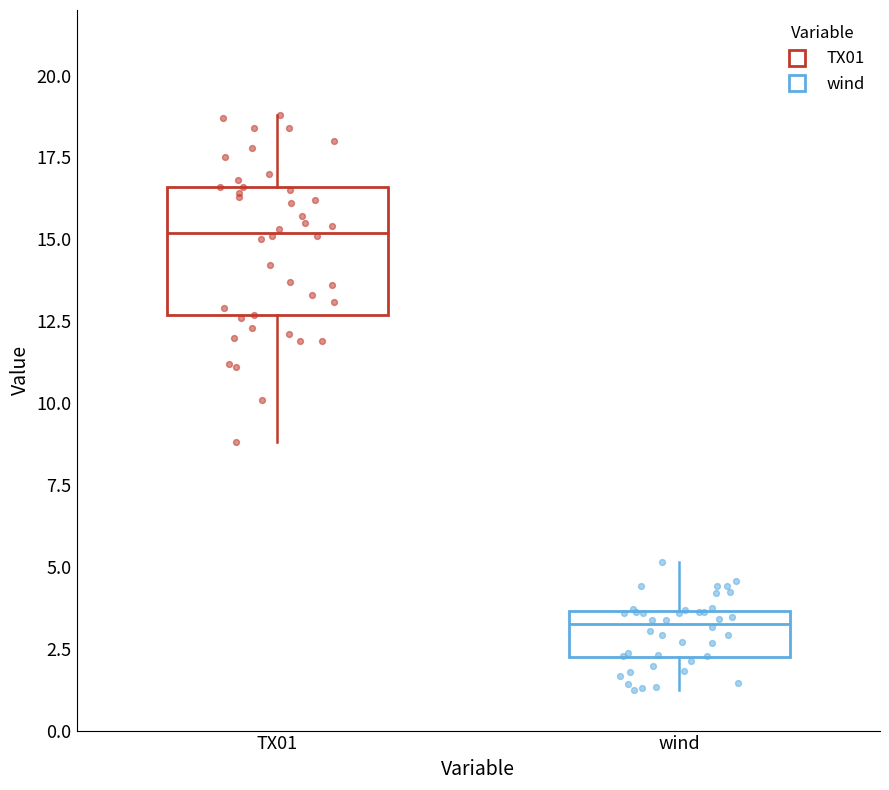

Reading left to right, transcribe this box plot: for each box, give where its median line is, the range the box spans, and where its two whiskers end, as read against the y-axis. The values are not printed on the chart, so give them approximately, as read against the axis.

TX01: median 15.0, box 12.5 to 16.5, whiskers 9.0 to 19.0
wind: median 3.5 (just below the box's upper edge), box 2.0 to 3.5, whiskers 1.0 to 5.0